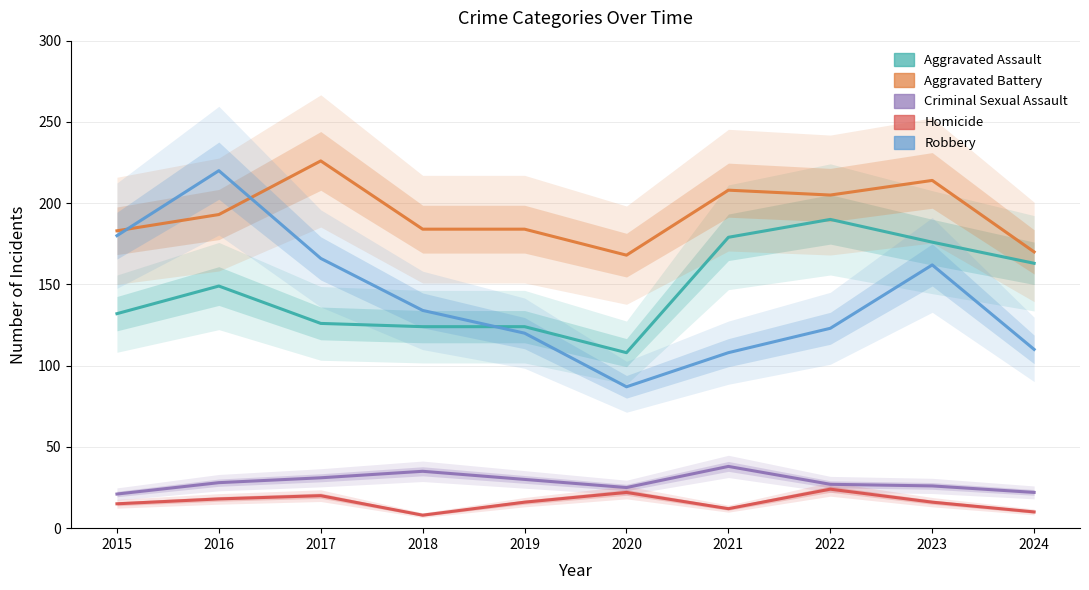

True or false: Aggravated Assault and Robbery intersect in this chart.

True